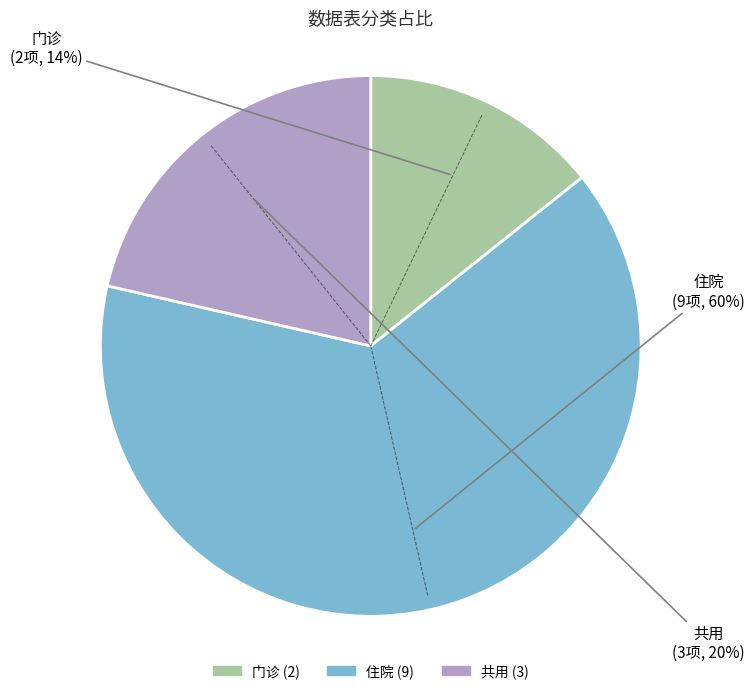

To the nearest percent, what is the difference between the 门诊 and 住院 slice percentages?

50%